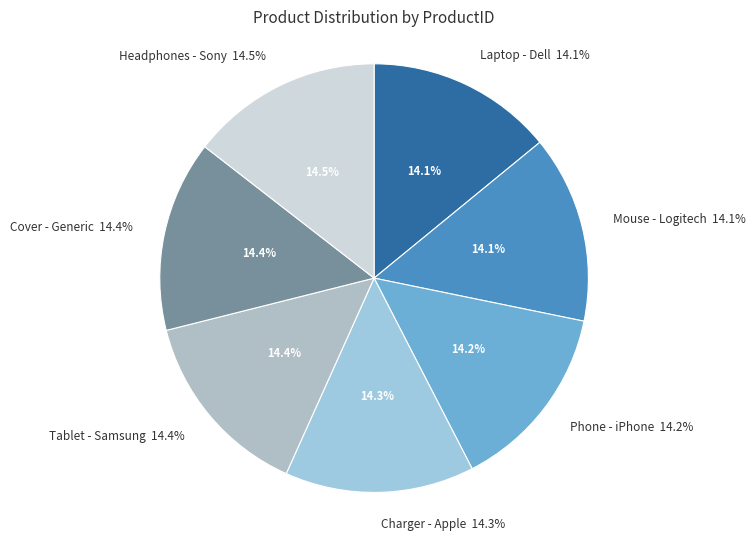

To the nearest percent, what portion does Tablet - Samsung represent?

14%